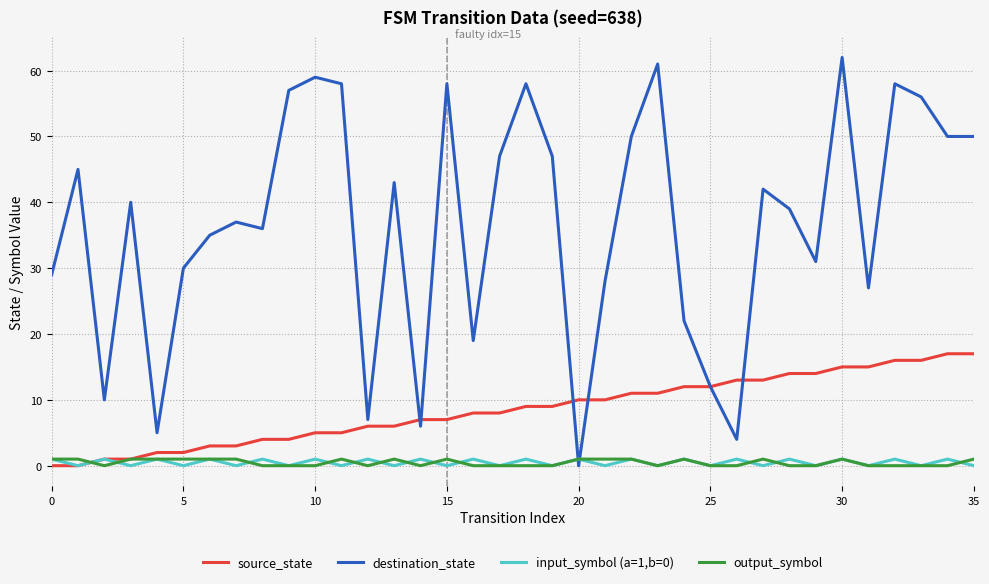

Which series has the widest spread of values?

destination_state